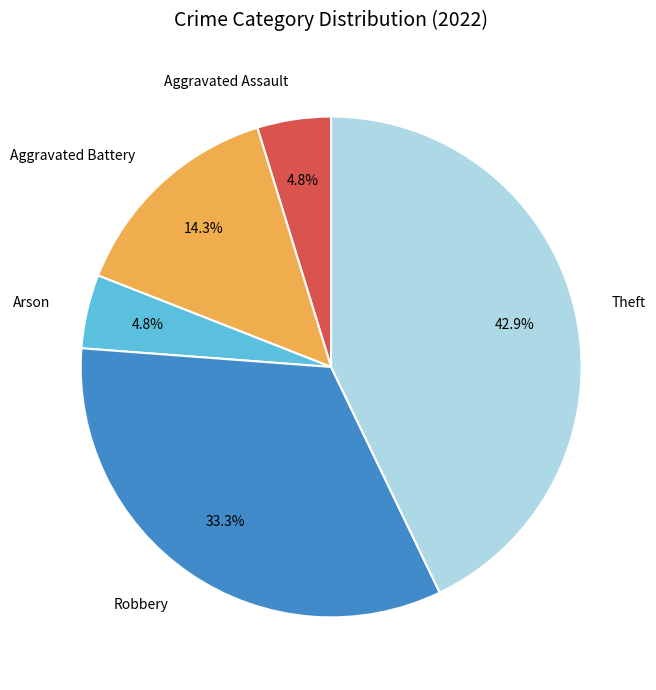

What percentage is the Theft slice, to the nearest percent?

43%